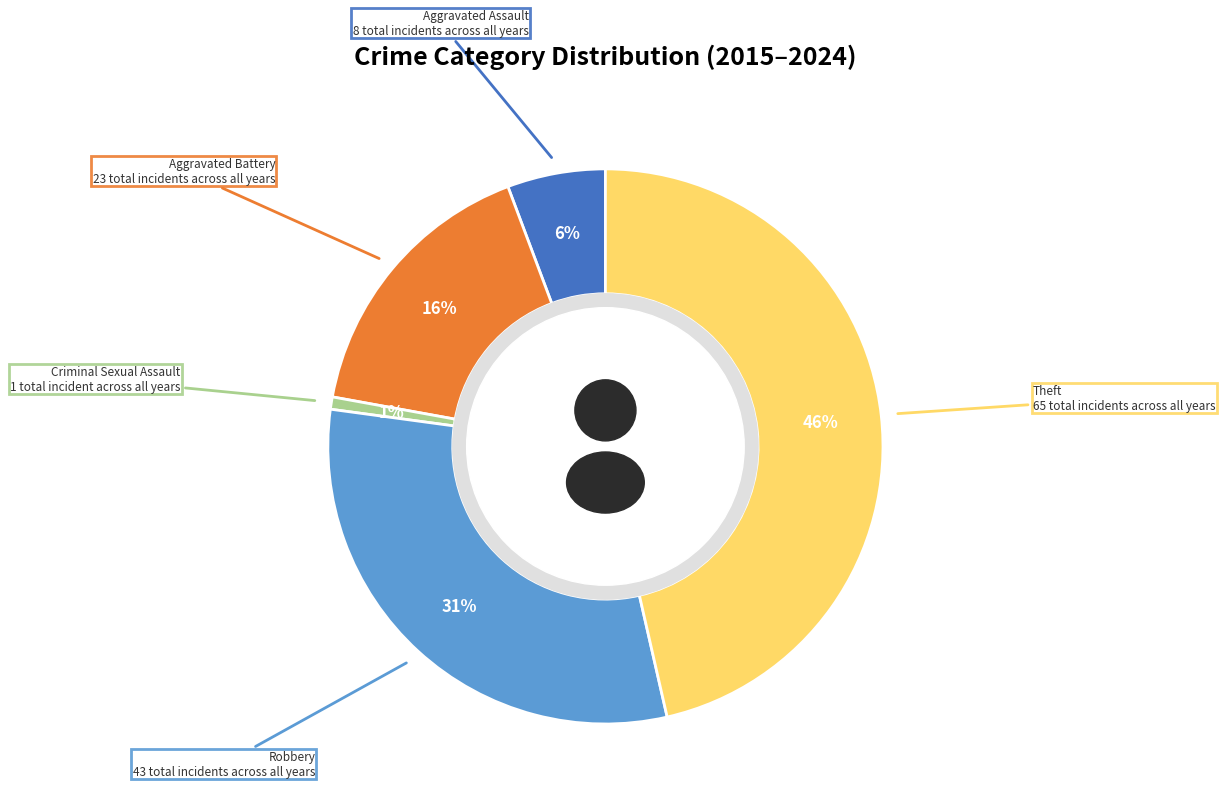

Do Aggravated Battery and Criminal Sexual Assault together represent more than half of the pie?

No